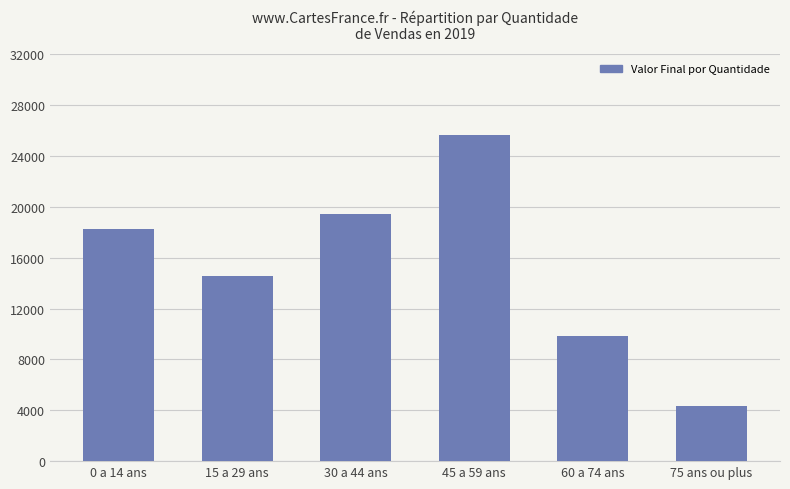

List the labels in order of value, largest first.

45 a 59 ans, 30 a 44 ans, 0 a 14 ans, 15 a 29 ans, 60 a 74 ans, 75 ans ou plus